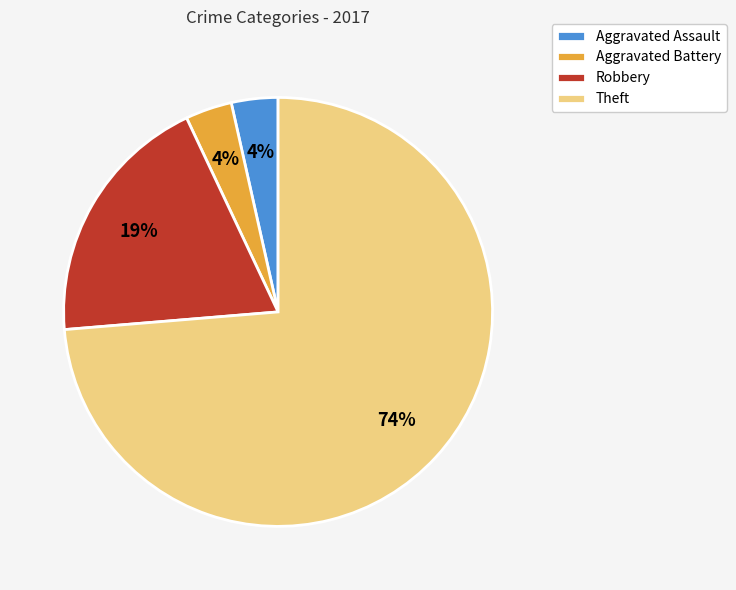

Does any single category account for the majority?

Yes